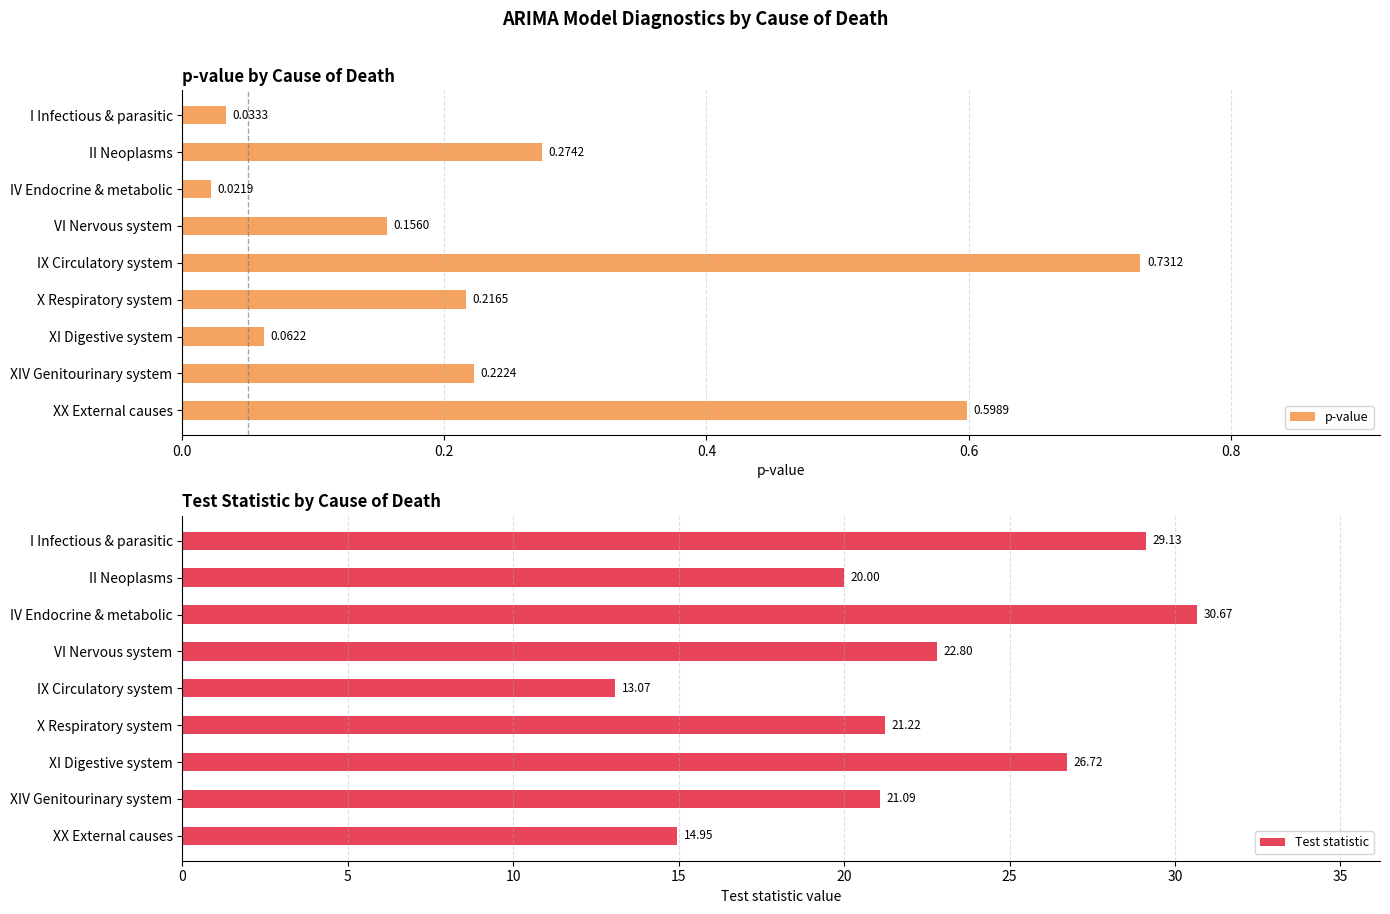

At how many categories does at least one series exceed 9?

9